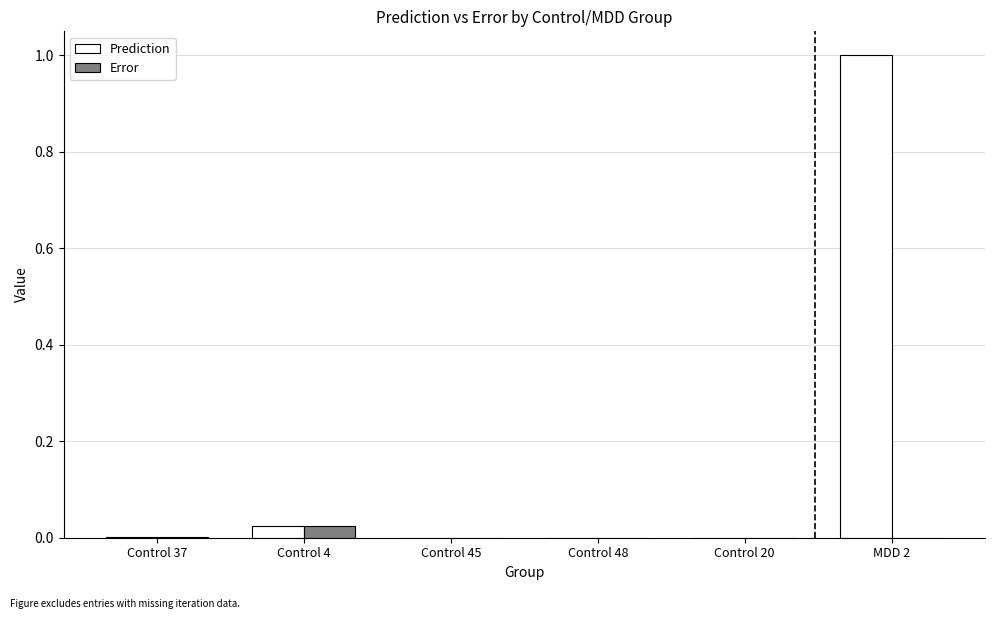

True or false: Prediction has a value of 0.0 at Control 4.

True